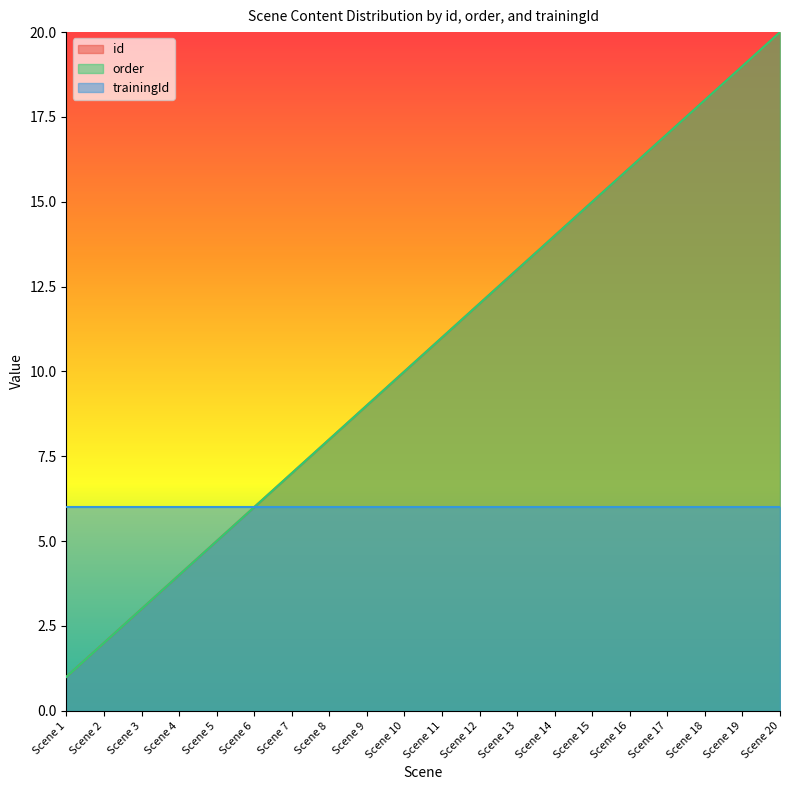

What is the value of the order point at the 14th from the left?

14